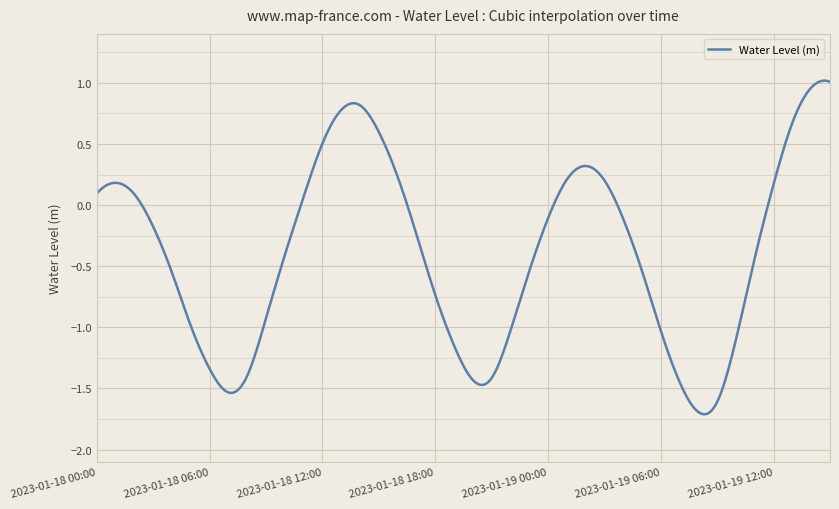

What is the difference between the maximum and minimum values?

2.7